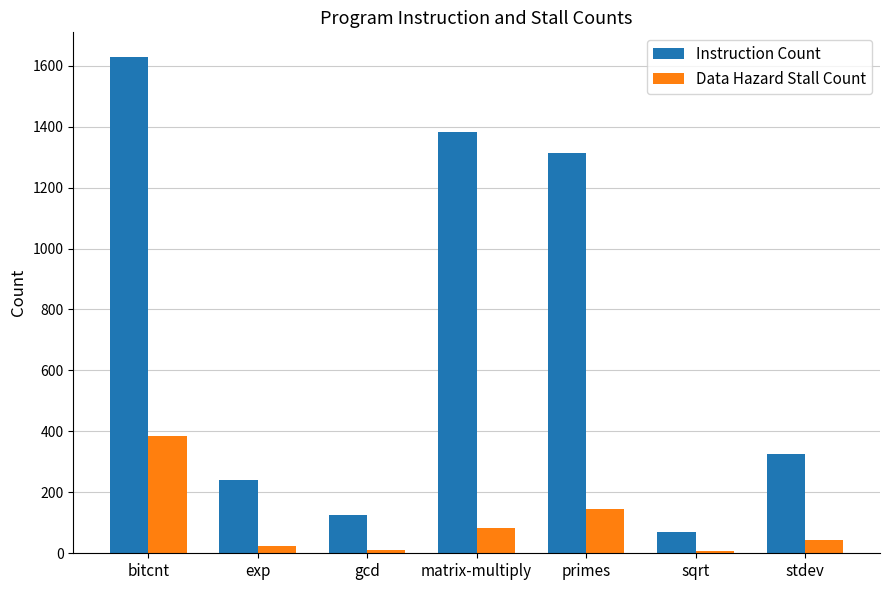

What is the total value across all series at bitcnt?

2014